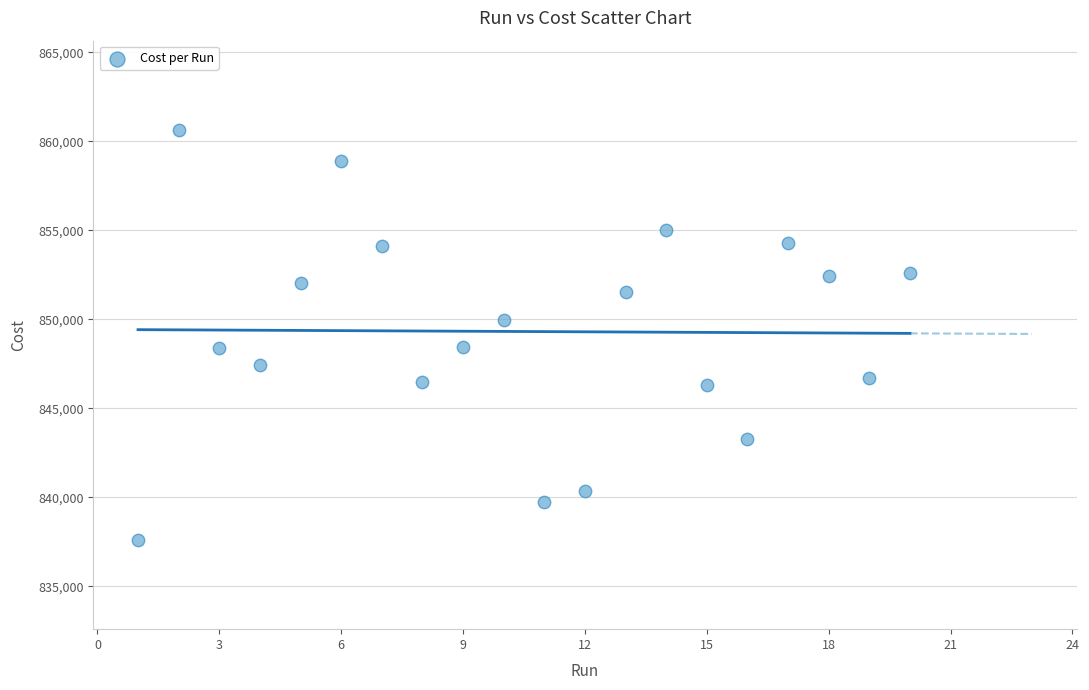

What is the range of X values (max minus min)?

19.0